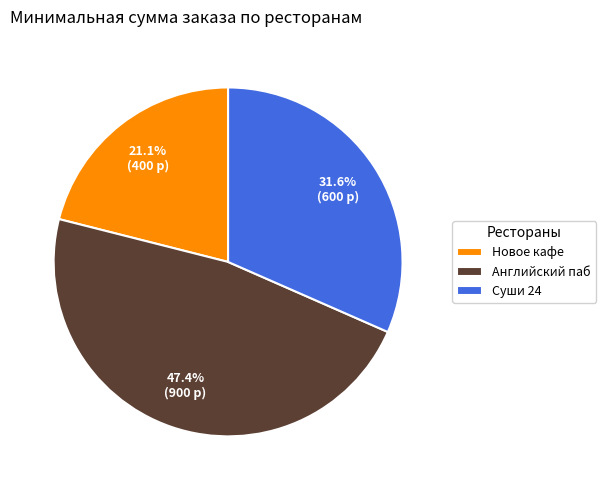

What is the smallest slice in the pie chart?

Новое кафе